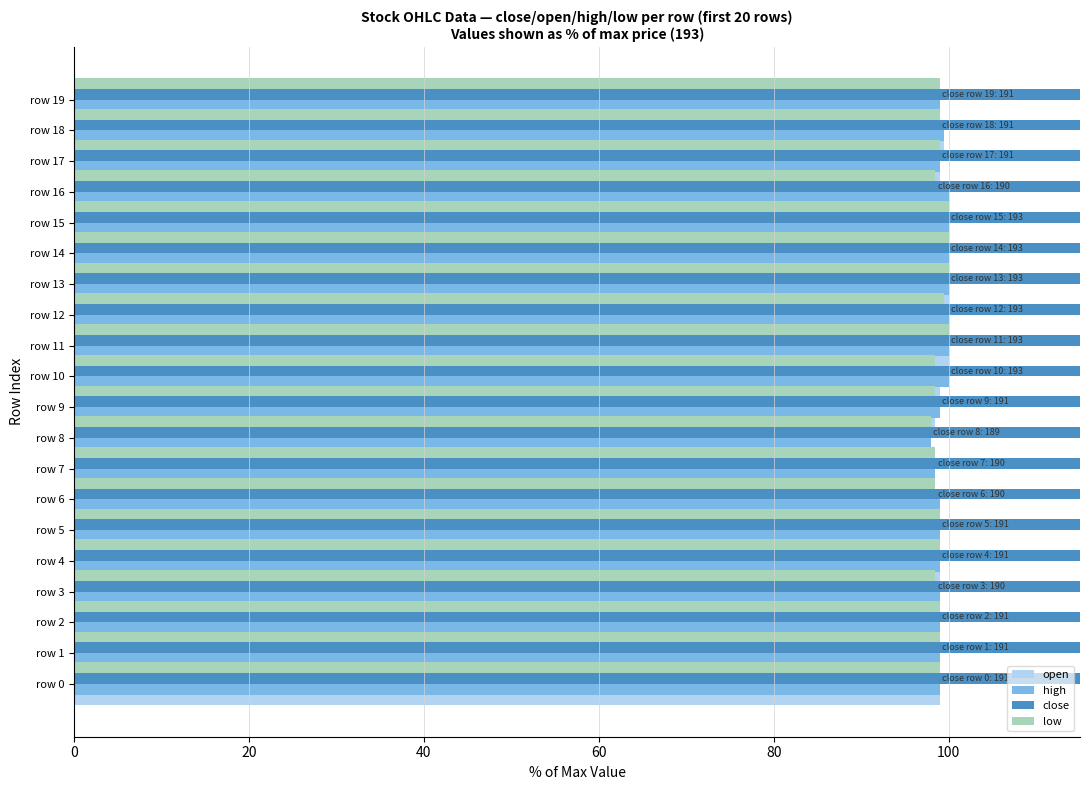

How many series are shown in this chart?

4